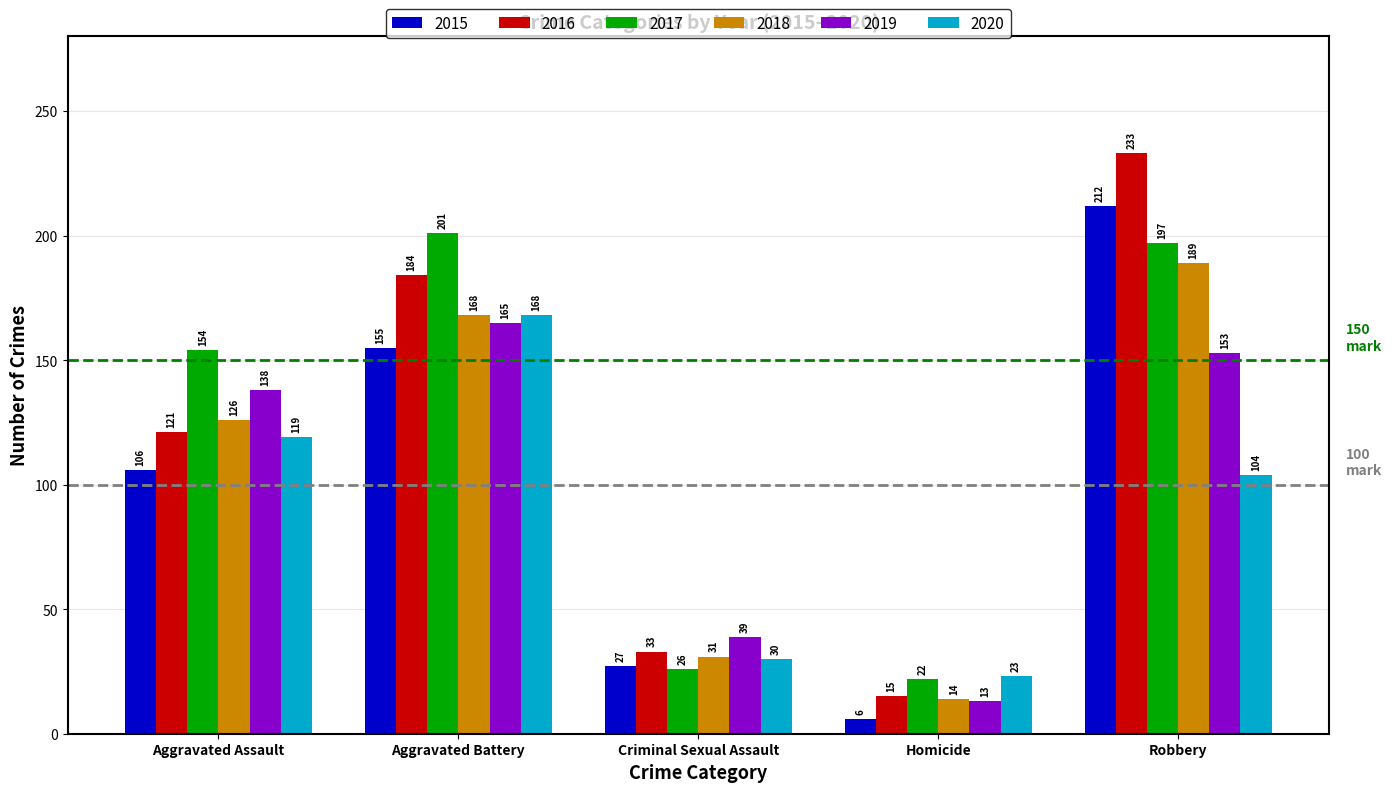

Which series changed the most between Aggravated Assault and Criminal Sexual Assault?

2017